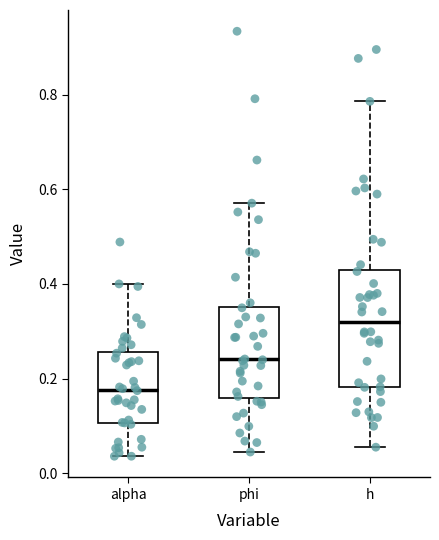

Comparing the boxes themselves (not the whiskers), which one is the tallest?

h